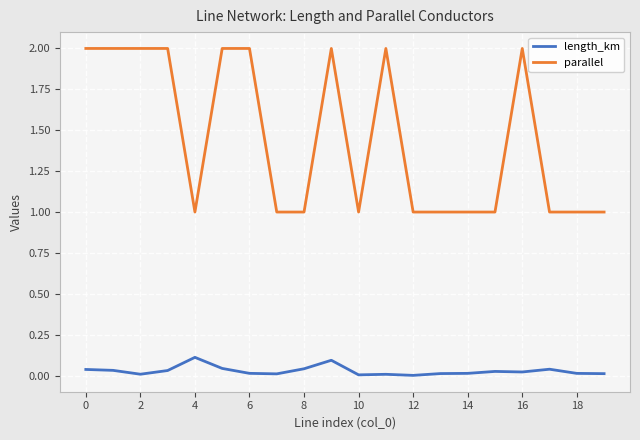

Which series has the largest total across all categories?

parallel